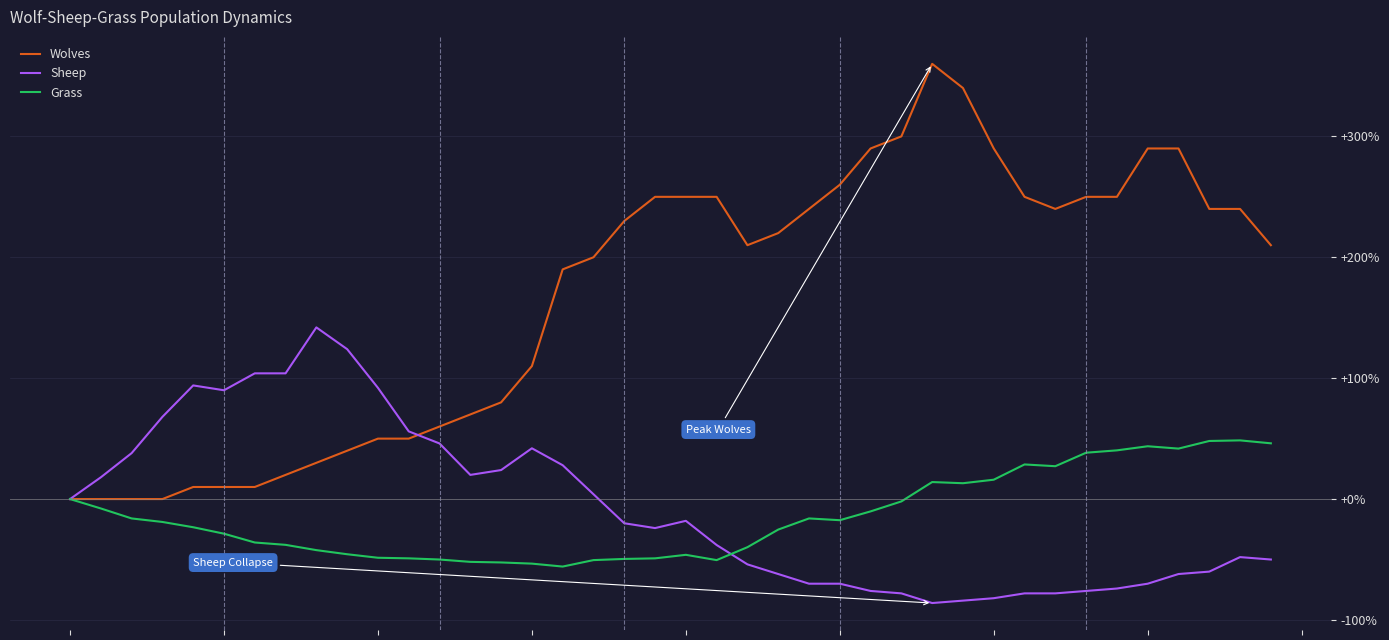

What are all the series names shown in the legend?

Wolves, Sheep, Grass